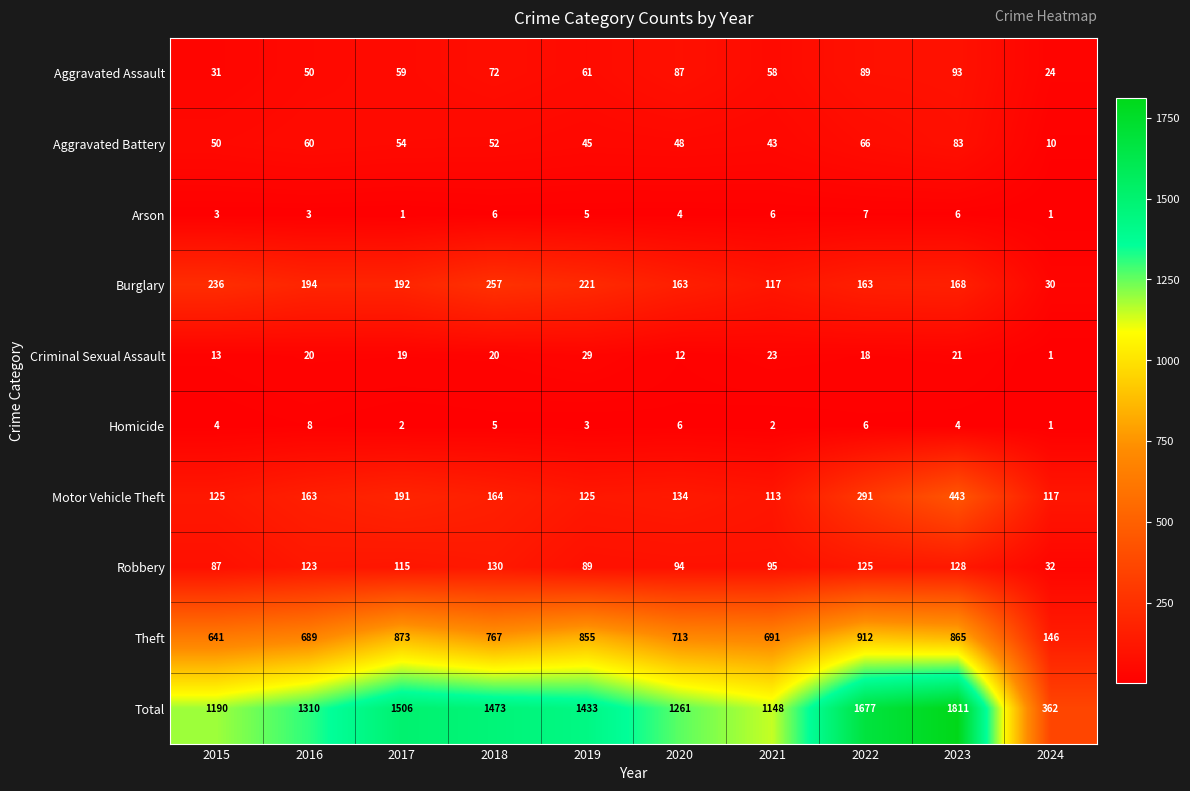

List the labels in order of Total value, smallest first.

2024, 2021, 2015, 2020, 2016, 2019, 2018, 2017, 2022, 2023